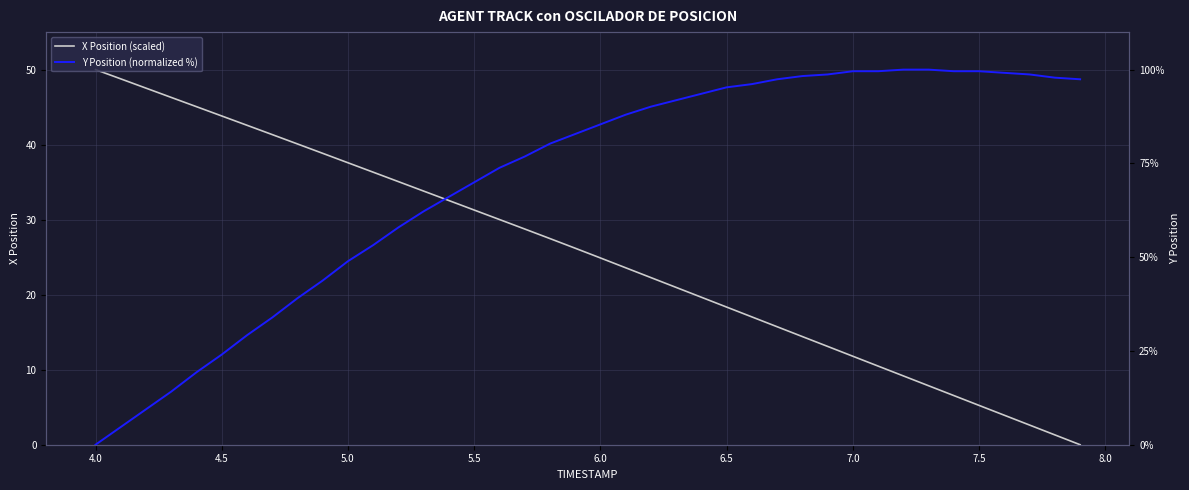

What is the highest value of the X Position (scaled) series?

50.0